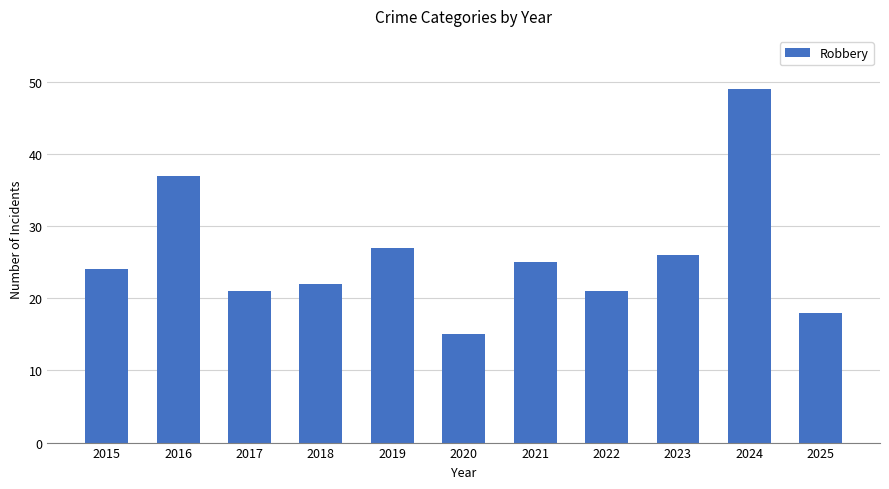

What is the greatest value displayed?

49